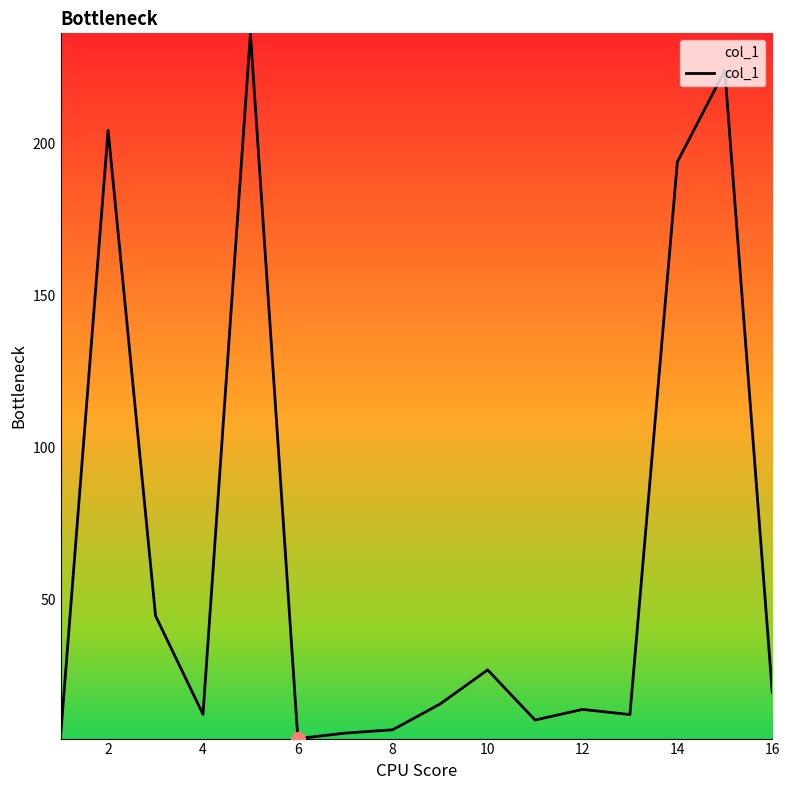

What is the average value?

64.8